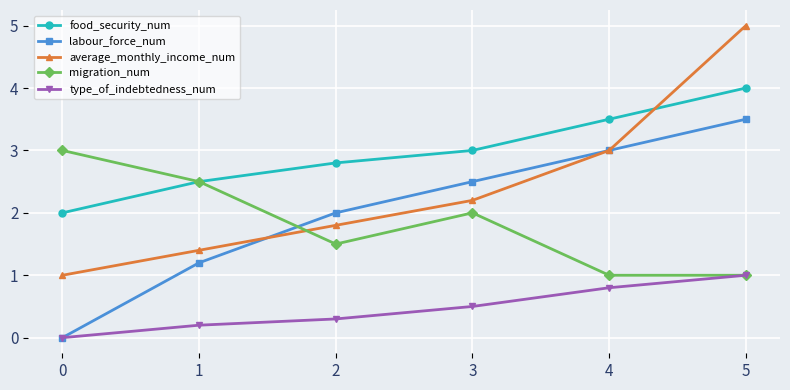

What is the difference between the maximum and second lowest values in the type_of_indebtedness_num series?

0.8